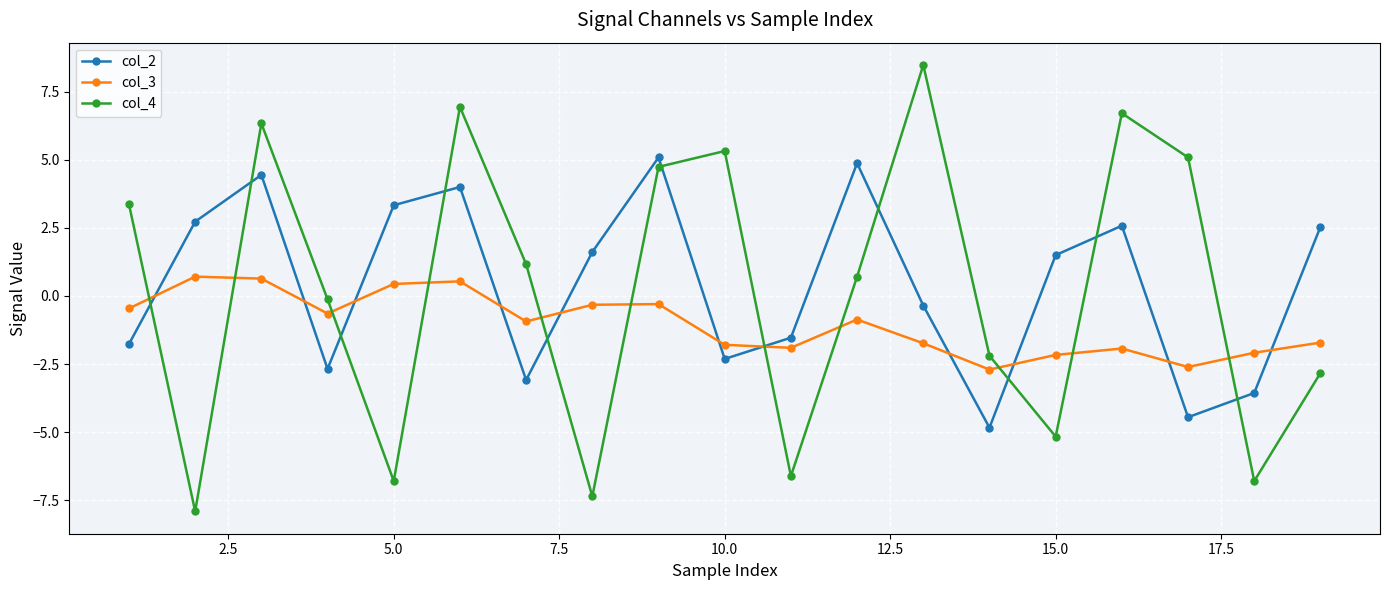

What is the value of the col_3 point at the 14th from the left?

-2.7